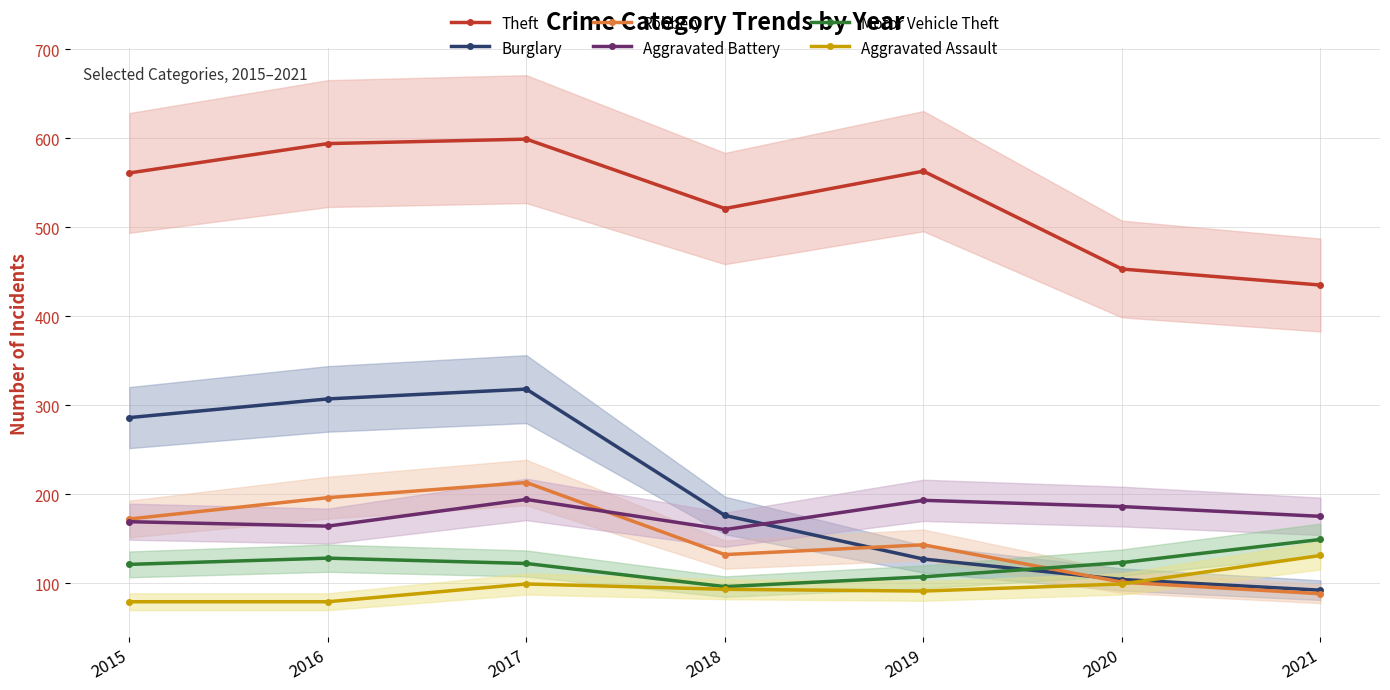

Which category has the lowest value in the Theft series?

2021